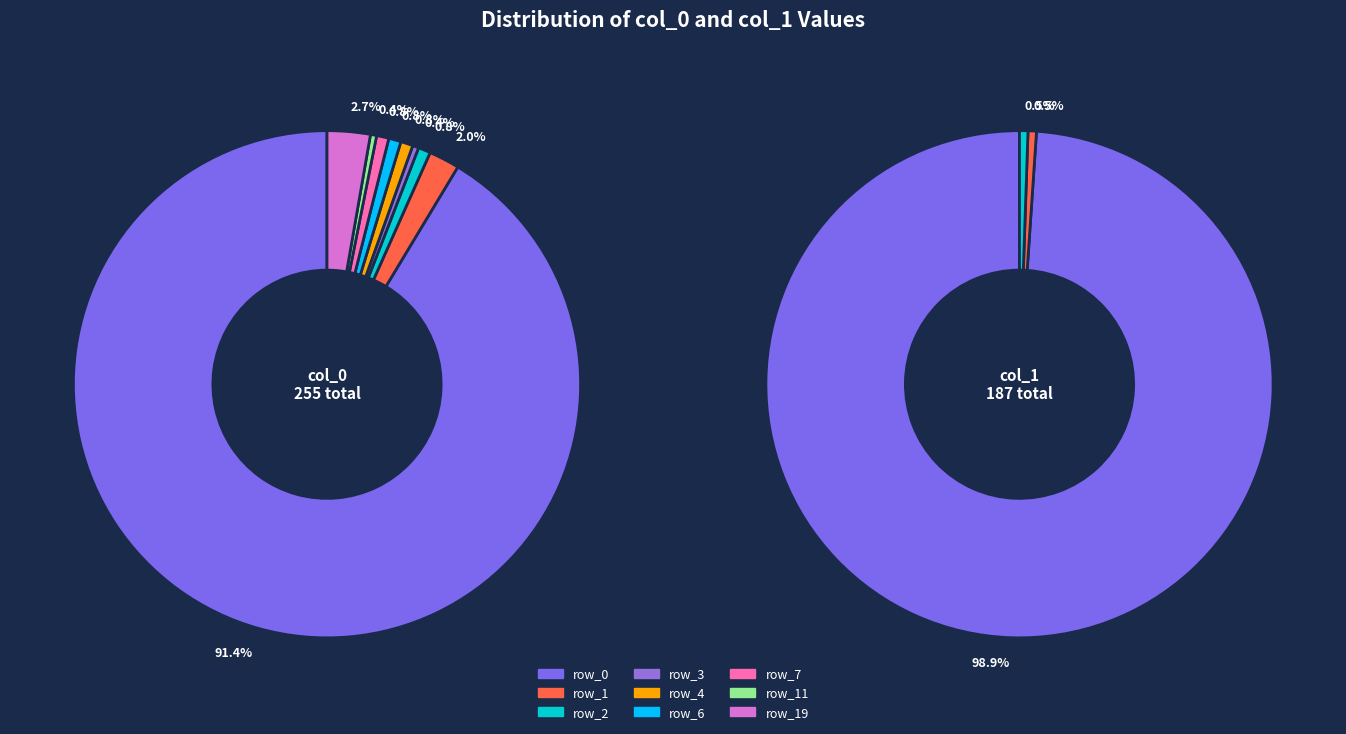

What is the total percentage of row_6 and row_19?

3.5%